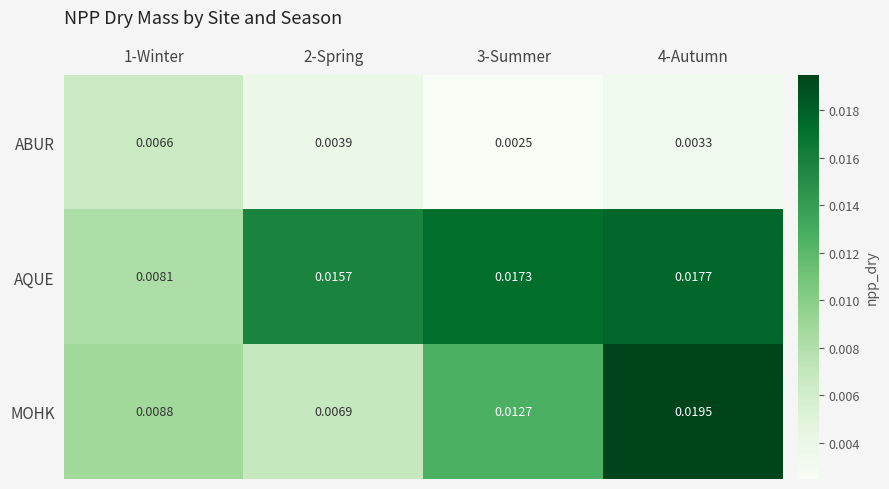

At how many categories does at least one series exceed 0?

4